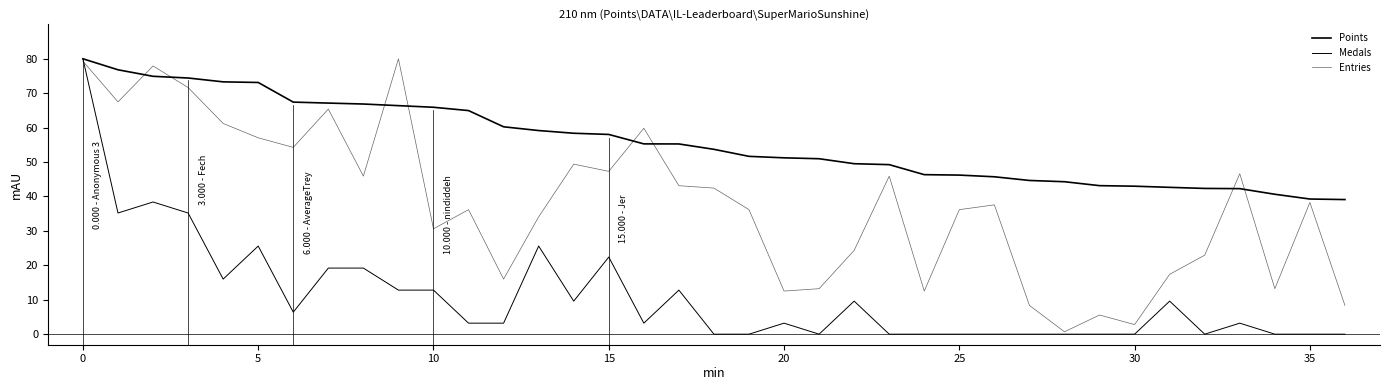

Does the chart display data point markers on the line(s)?

No